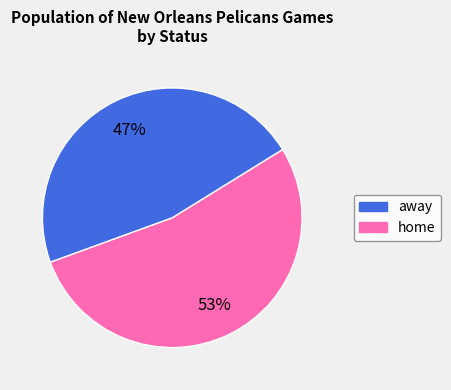

True or false: away accounts for 58% of the total.

False